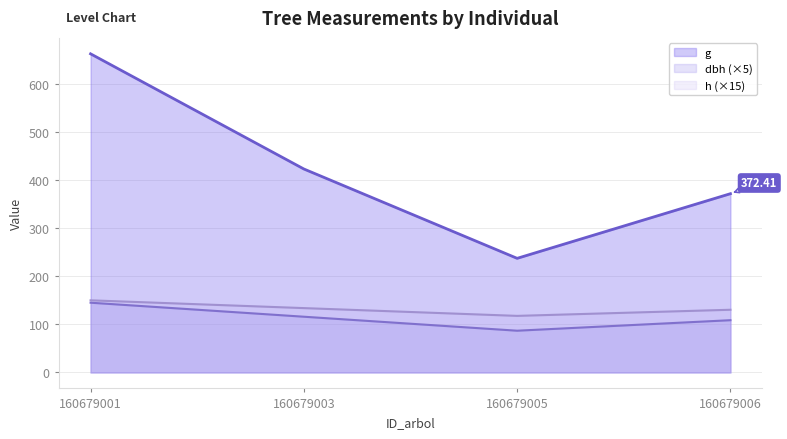

Between 160679006 and 160679001, which is larger?

160679001